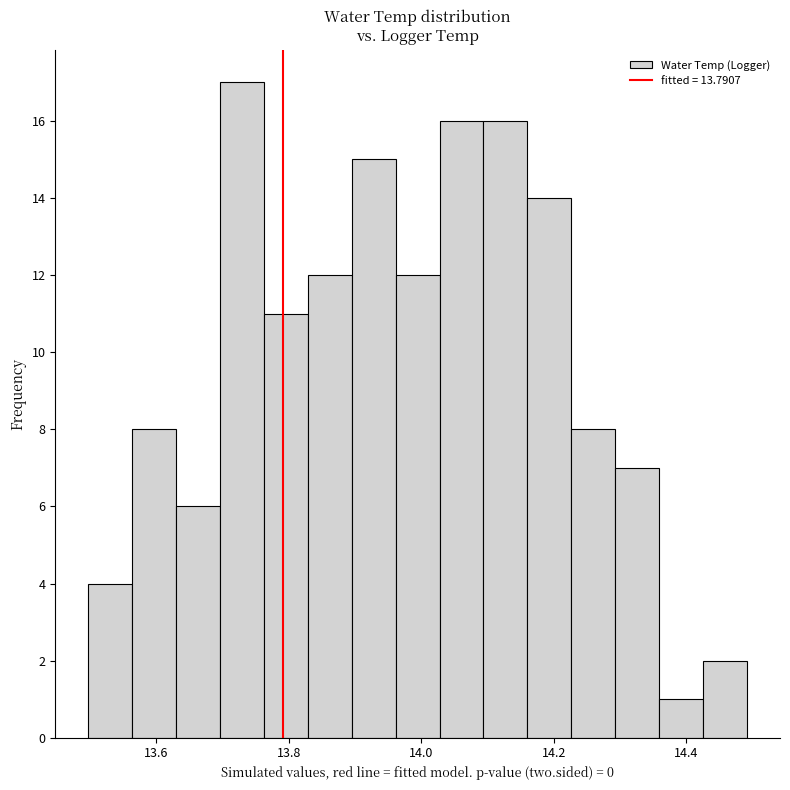

Read against the x-axis, roughly where is the centre of the tallest bar?

13.72